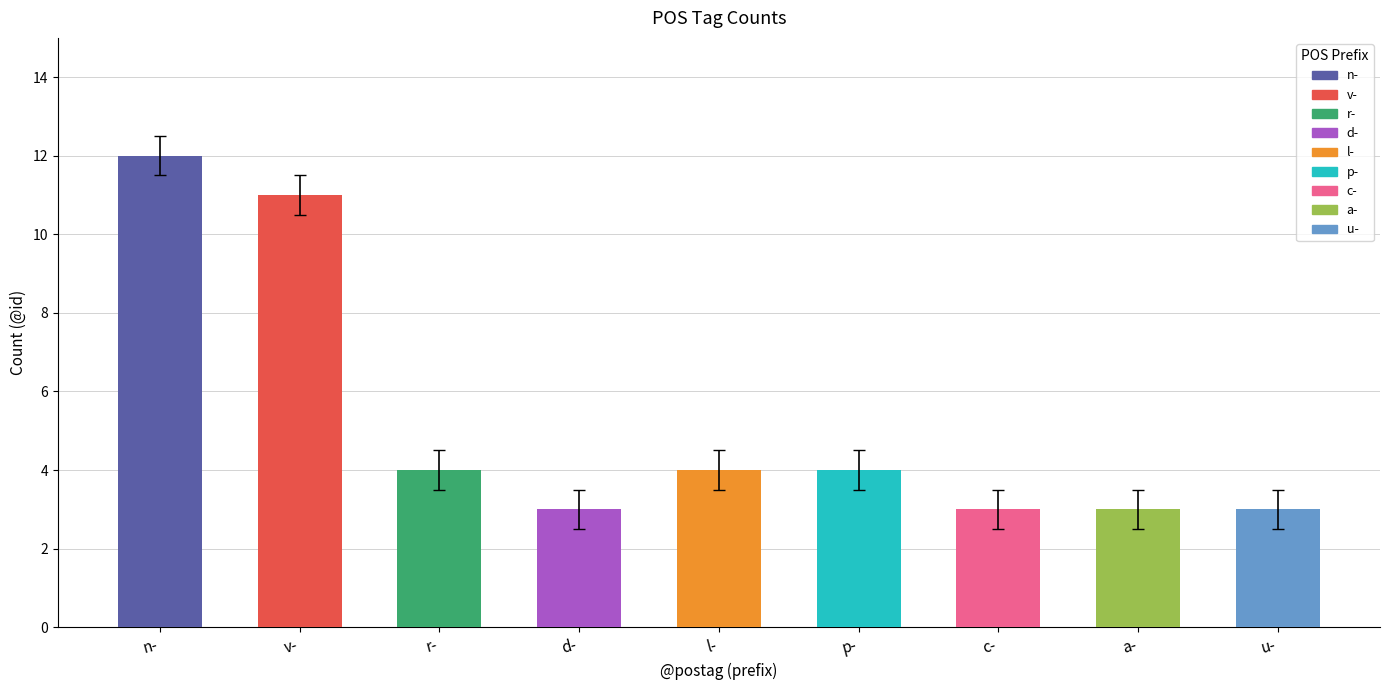

Count the number of categories in the chart.

9